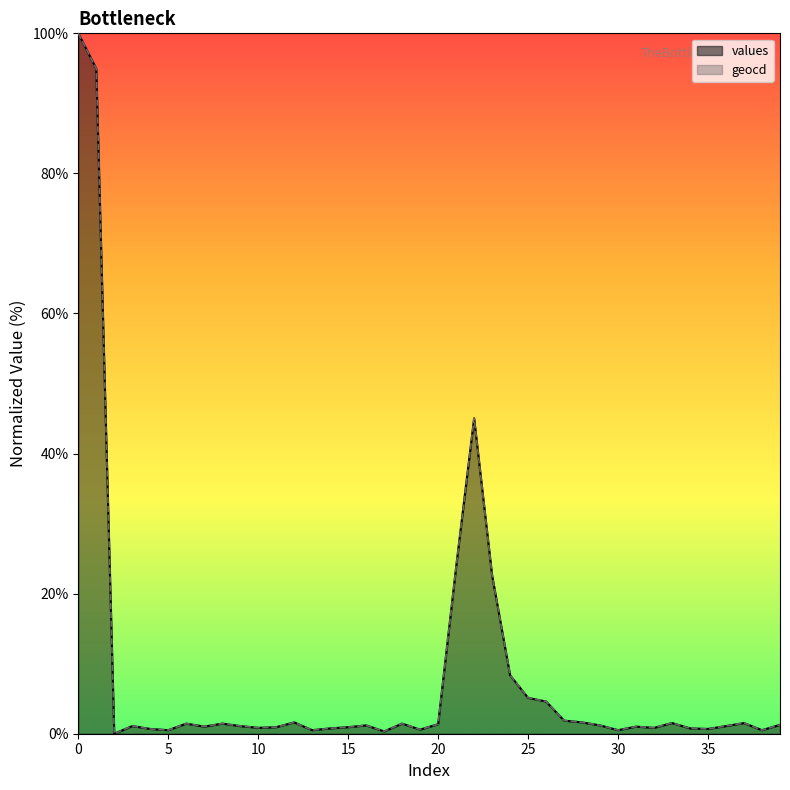

True or false: geocd has more than 1 interior local peaks.

True